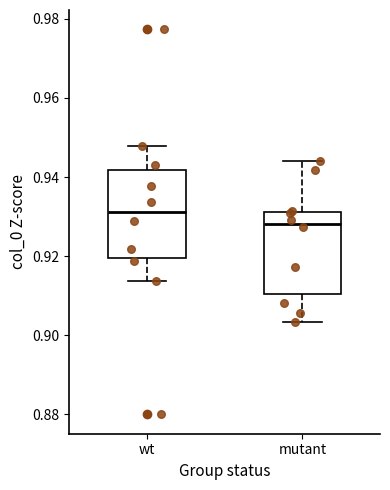

Where does the median line of the box for wt sit on the y-axis? The values are not printed on the chart, so give them approximately, as read against the axis.

0.932